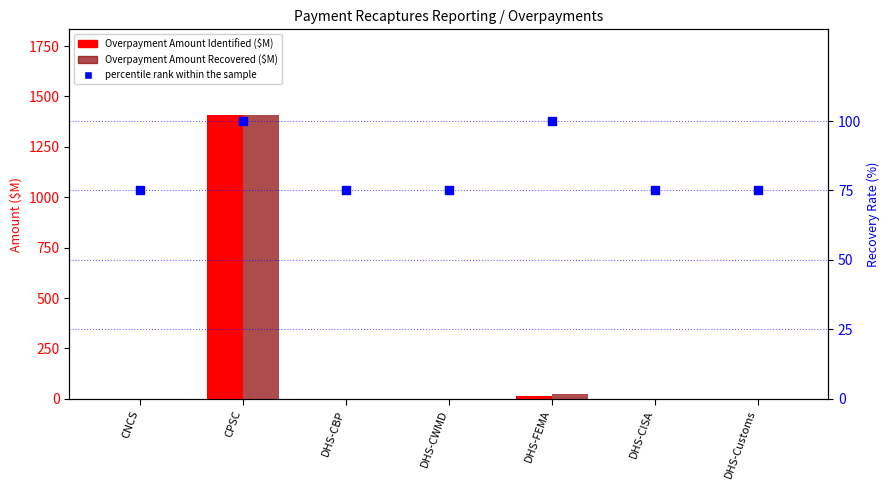

At which category is the sum across all series the highest?

CPSC